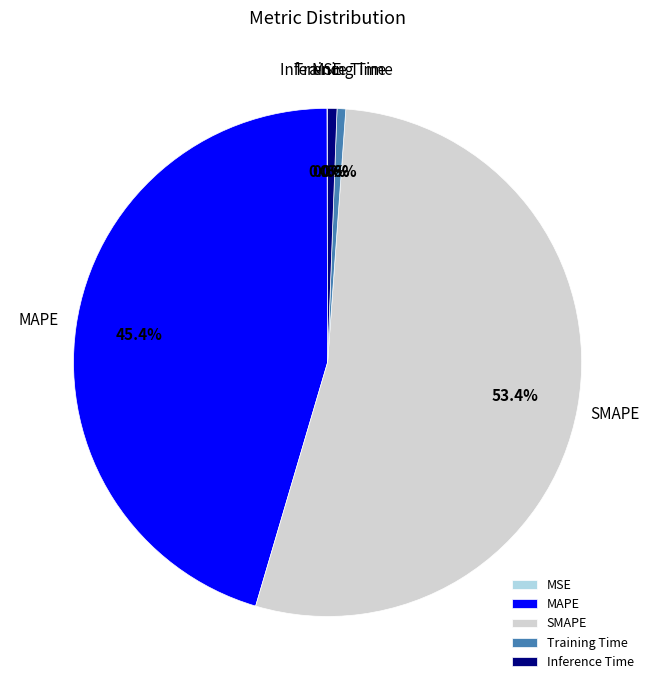

Is it true that SMAPE is 42% of the pie?

False